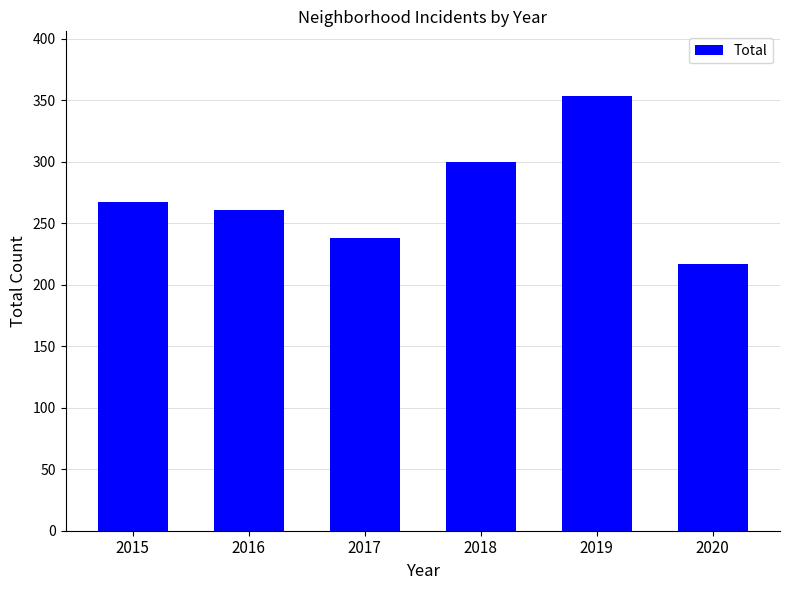

How many bars are there in total?

6